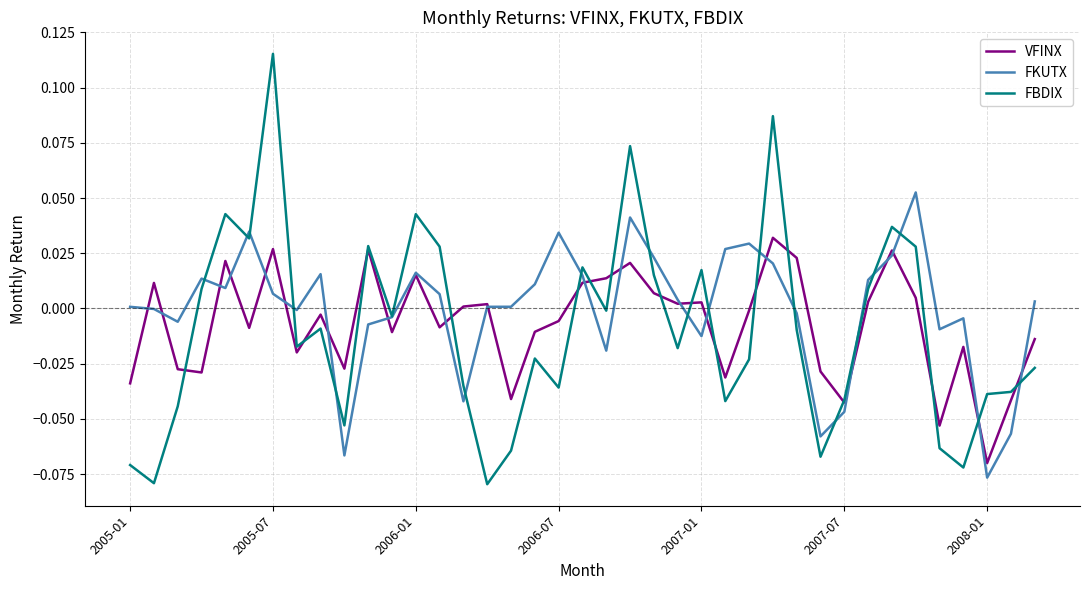

Which series has the largest range (max minus min)?

FBDIX